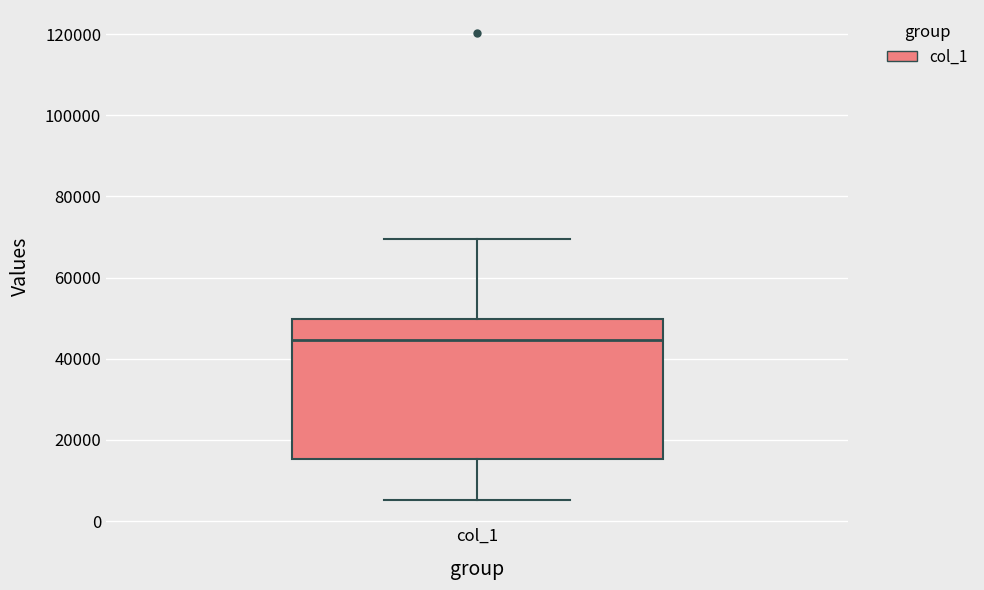

Where does the upper whisker of the box for col_1 end on the y-axis? The values are not printed on the chart, so give them approximately, as read against the axis.

70000